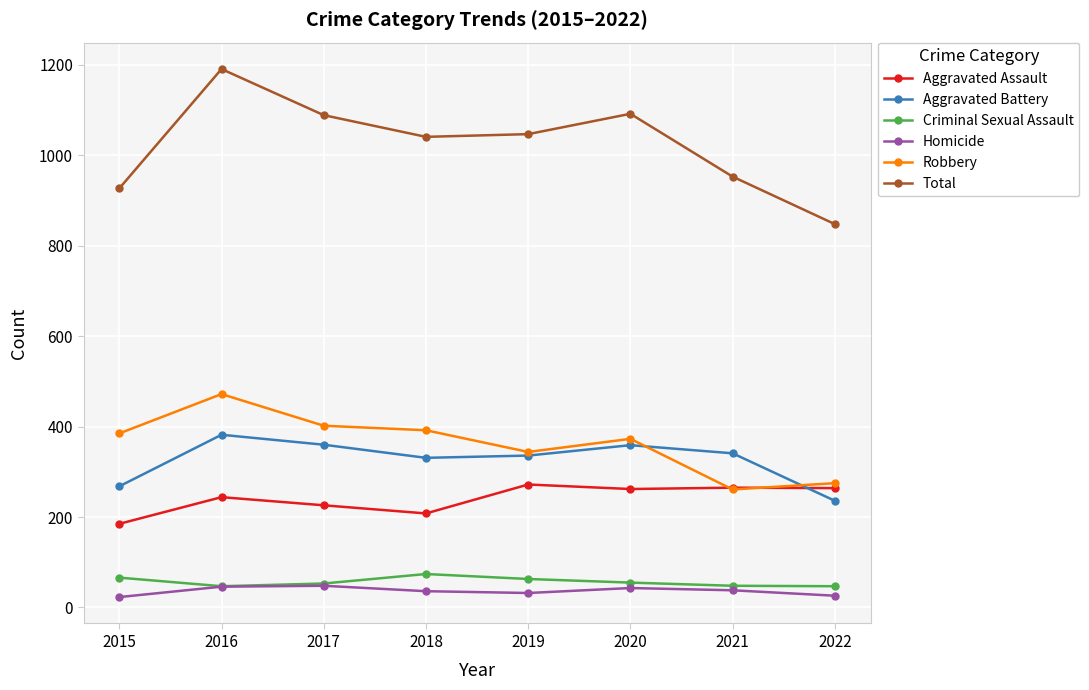

What is the difference between the maximum and minimum values in the Homicide series?

25